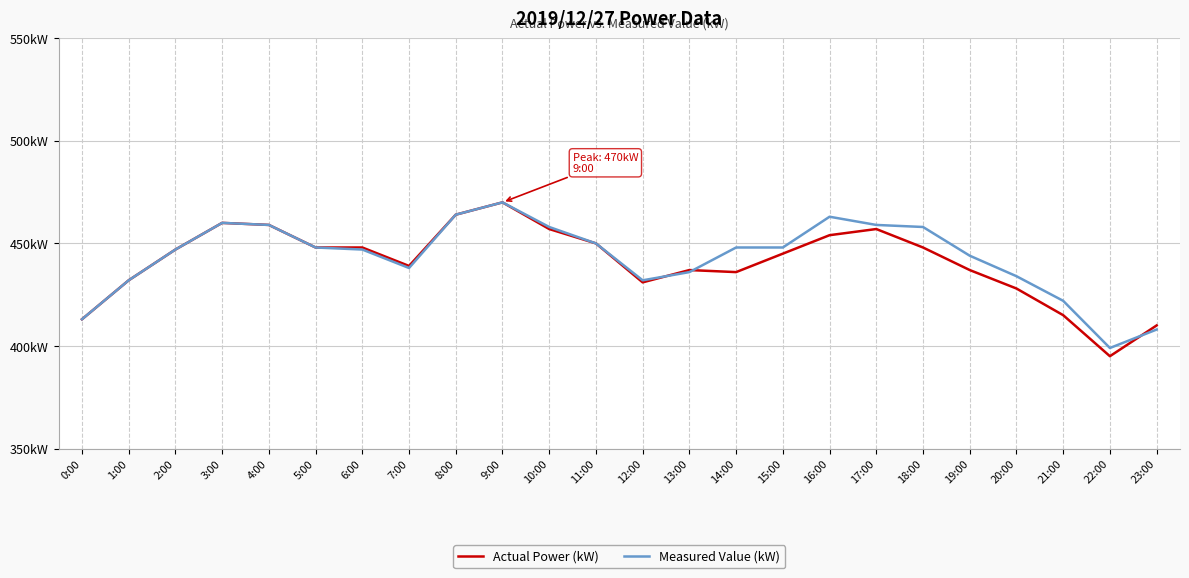

Rank the categories by Measured Value (kW) value from highest to lowest.

9:00, 8:00, 16:00, 3:00, 4:00, 17:00, 10:00, 18:00, 11:00, 5:00, 14:00, 15:00, 2:00, 6:00, 19:00, 7:00, 13:00, 20:00, 1:00, 12:00, 21:00, 0:00, 23:00, 22:00